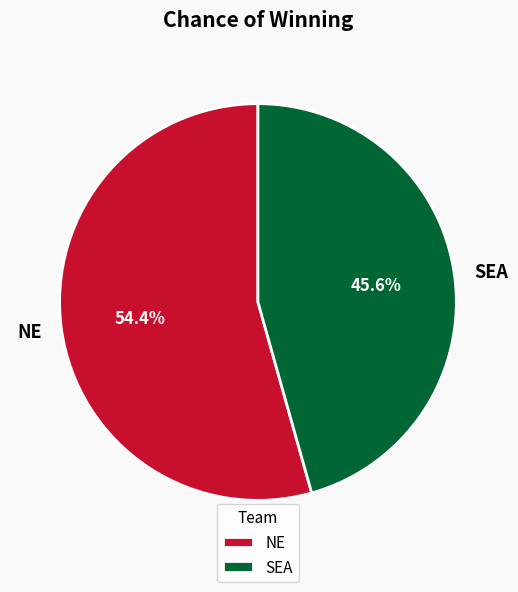

Between SEA and NE, which is larger?

NE